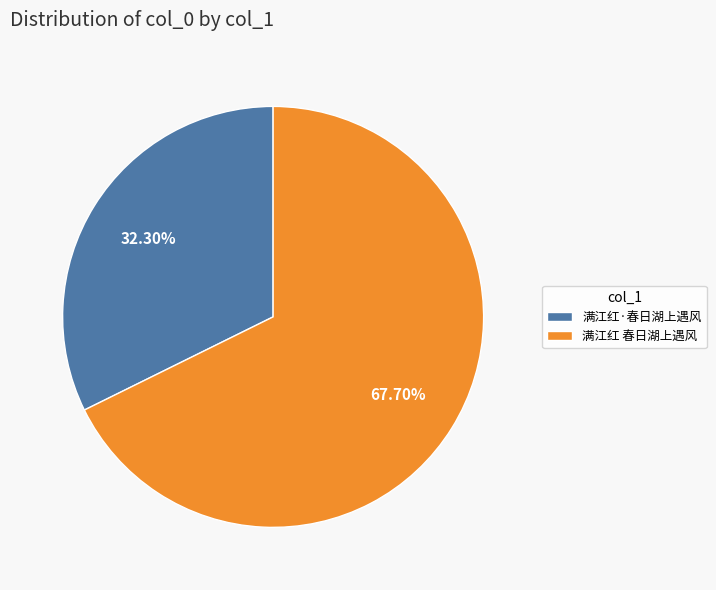

Does 满江红·春日湖上遇风 account for over 50% of the chart?

No